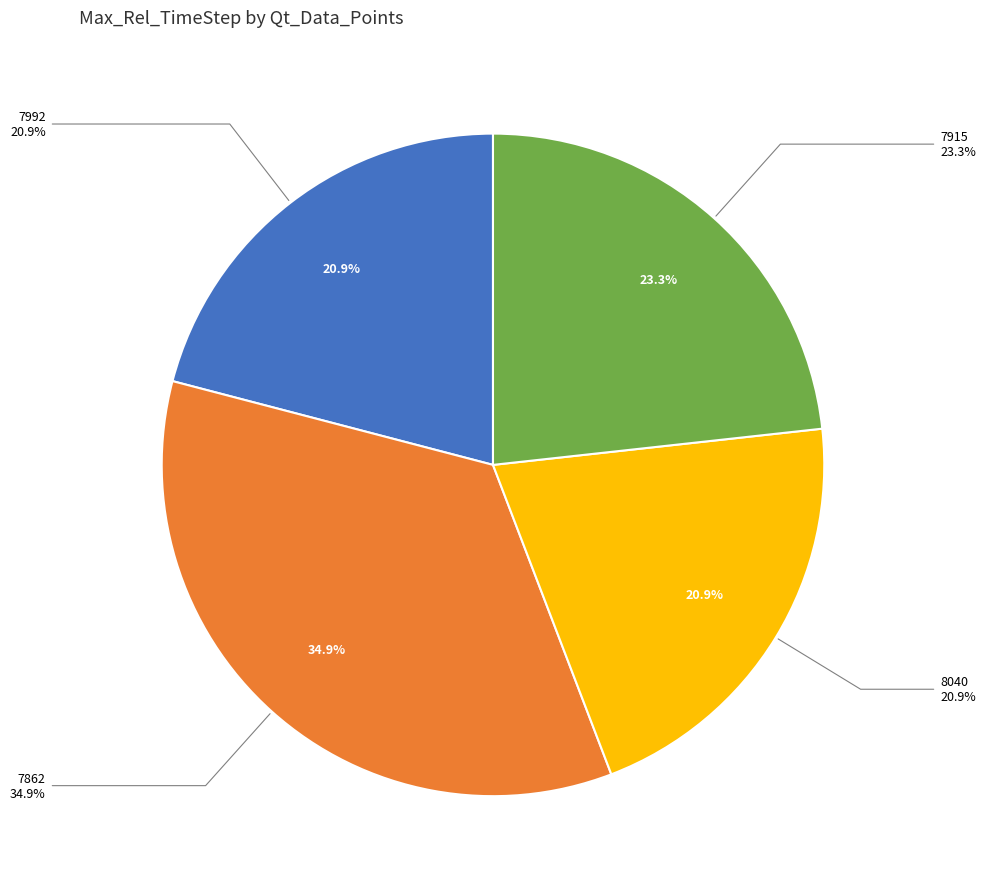

Which slice is the largest?

7862